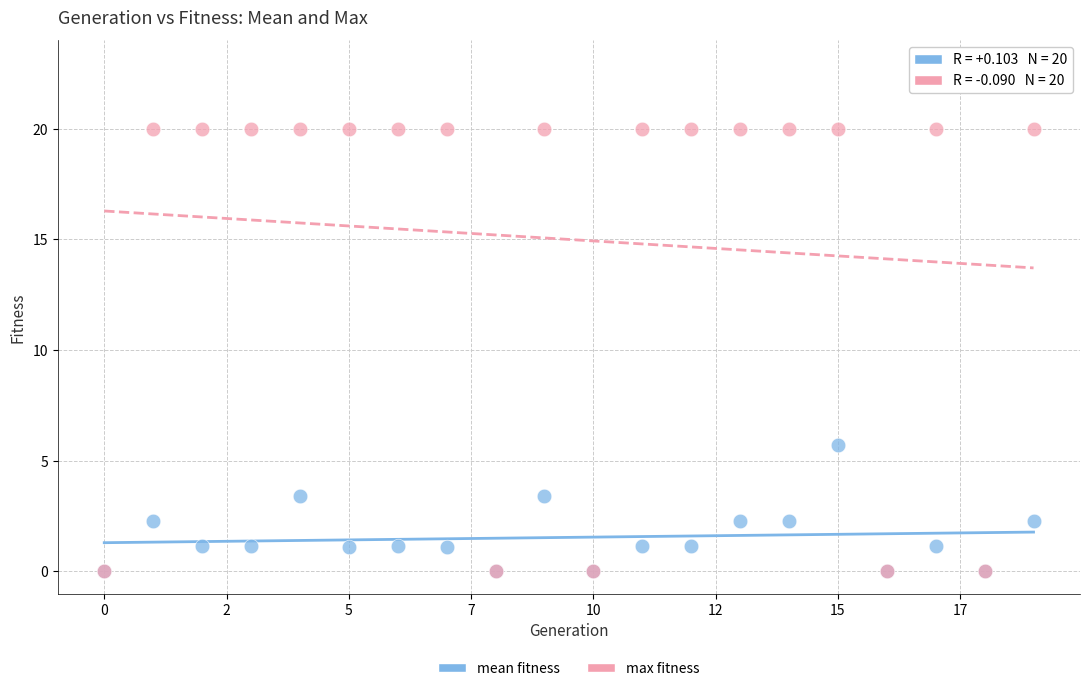

Across all series, what Y value is closest to 10?

5.7